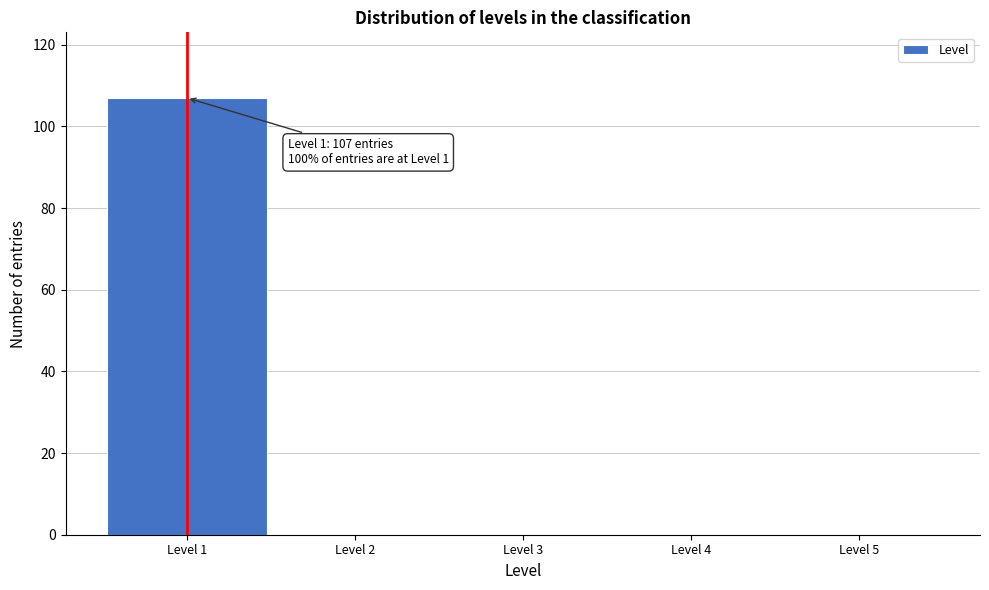

Reading right to left, list all the values displayed in this chart.

Level 5=0	Level 4=0	Level 3=0	Level 2=0	Level 1=107